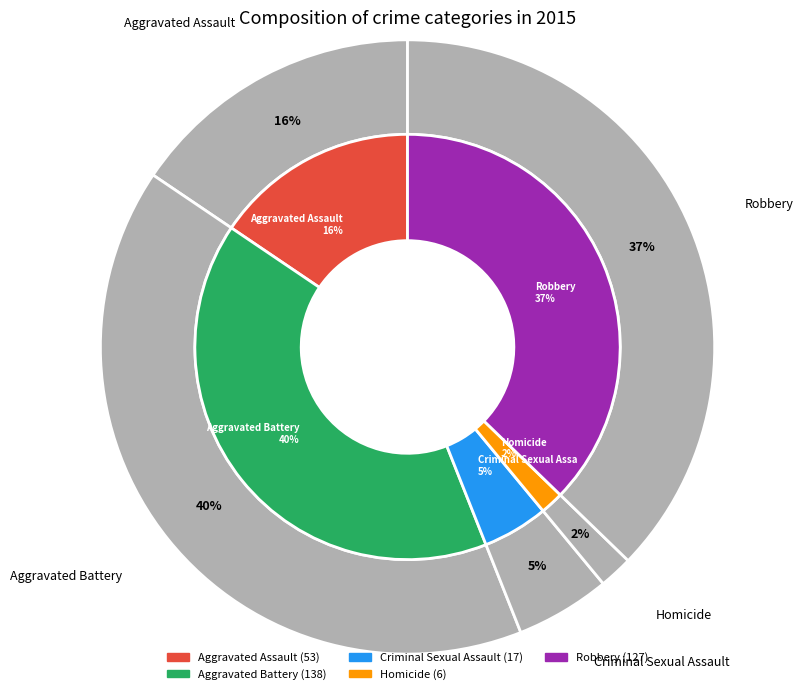

To the nearest percent, what is the combined percentage of Criminal Sexual Assault and Aggravated Assault?

21%